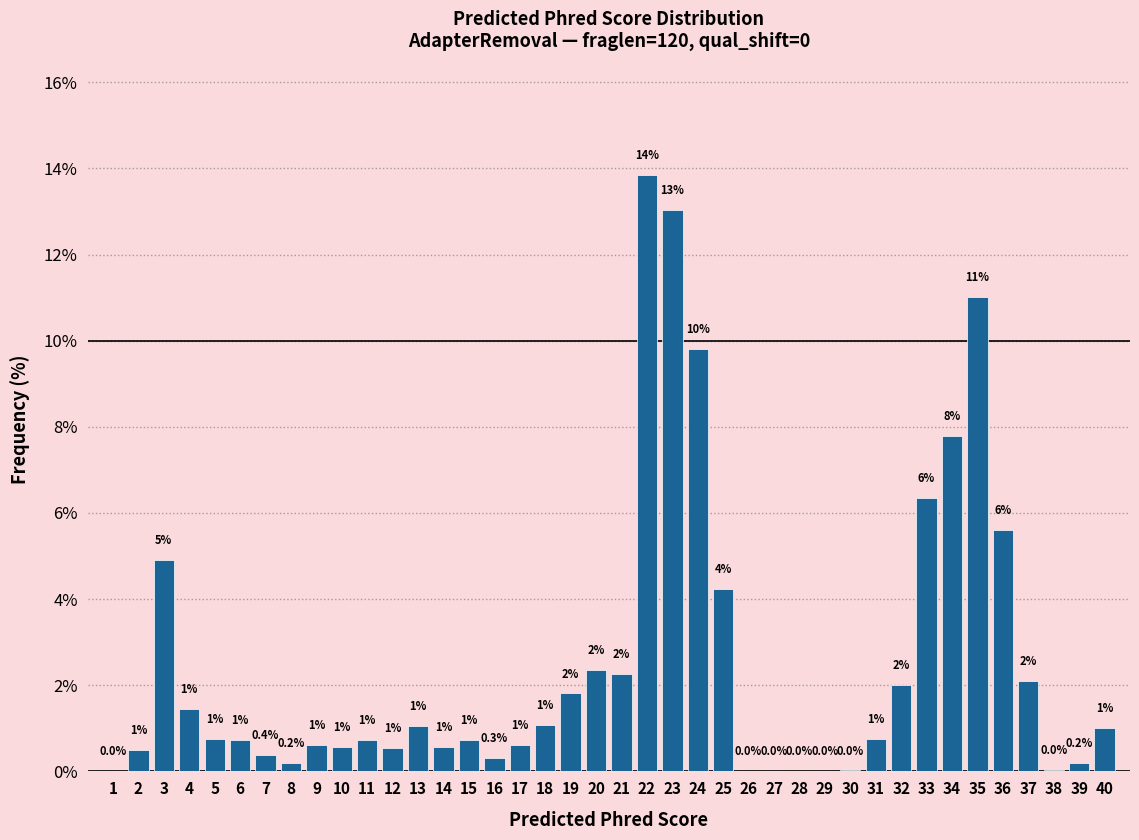

At which label is the value closest to 6?

33